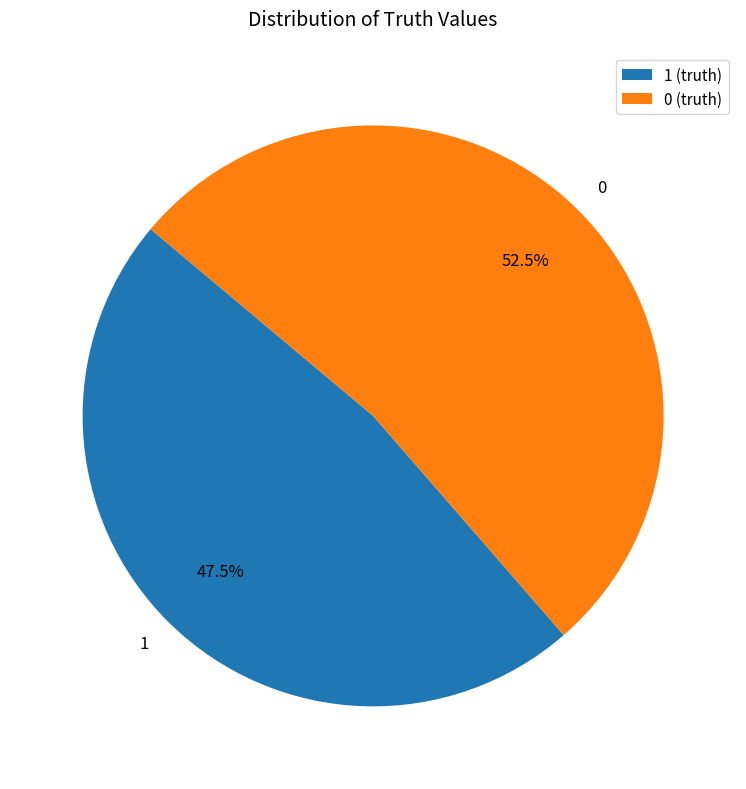

Rank the categories by value from highest to lowest.

0 (truth), 1 (truth)